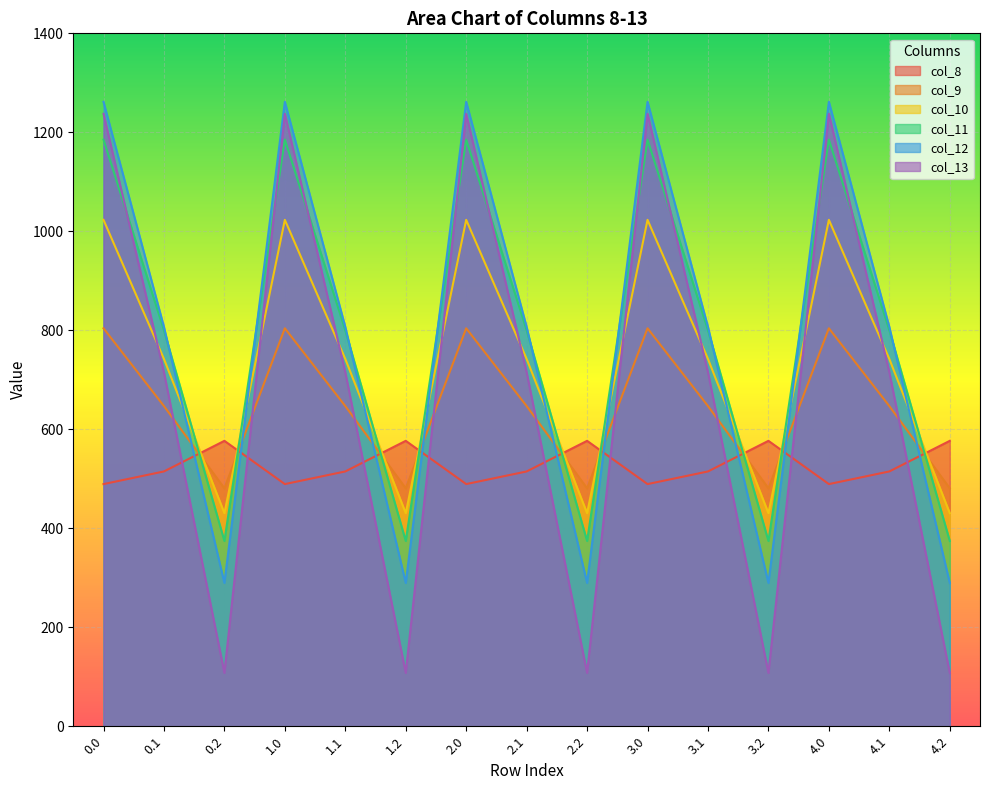

How many interior local valleys does the col_9 series have?

4